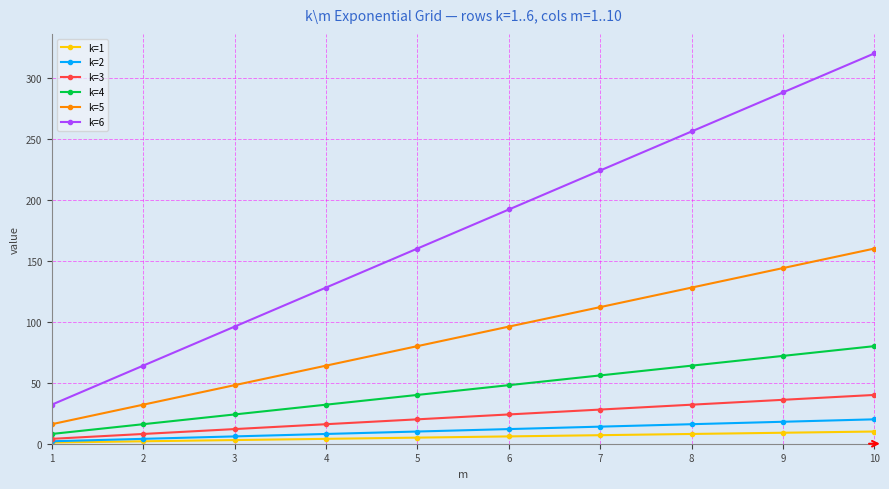

What is the maximum value shown in the chart?

320